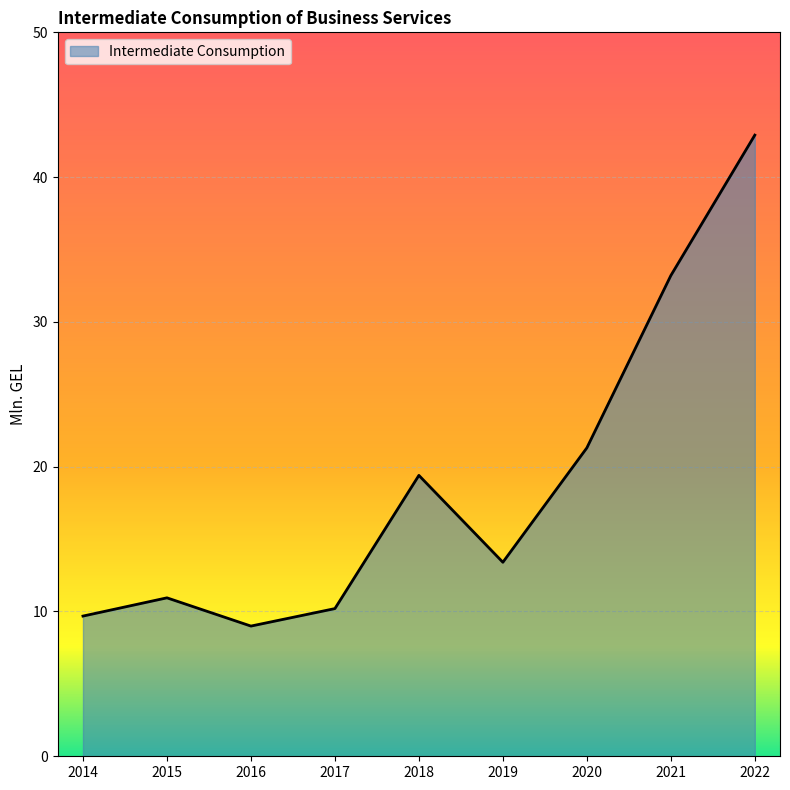

The value at 2019 is 13.4. True or false?

True